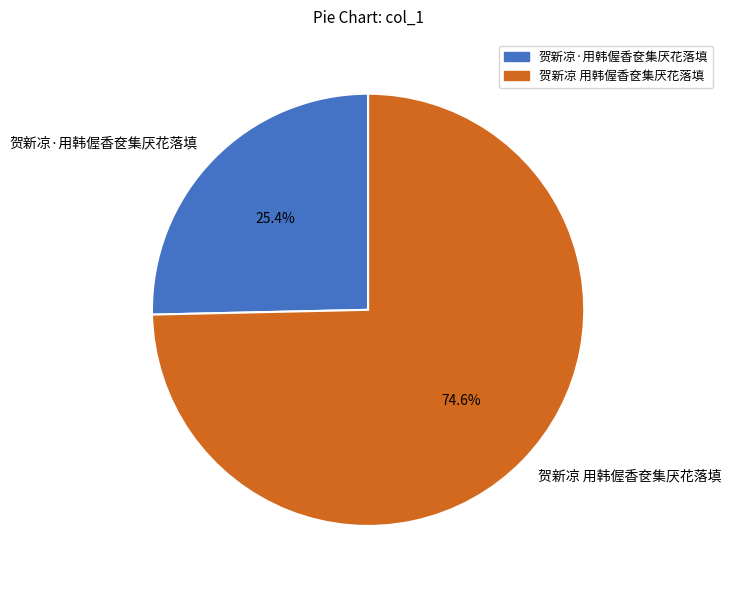

Count the number of slices in the pie.

2